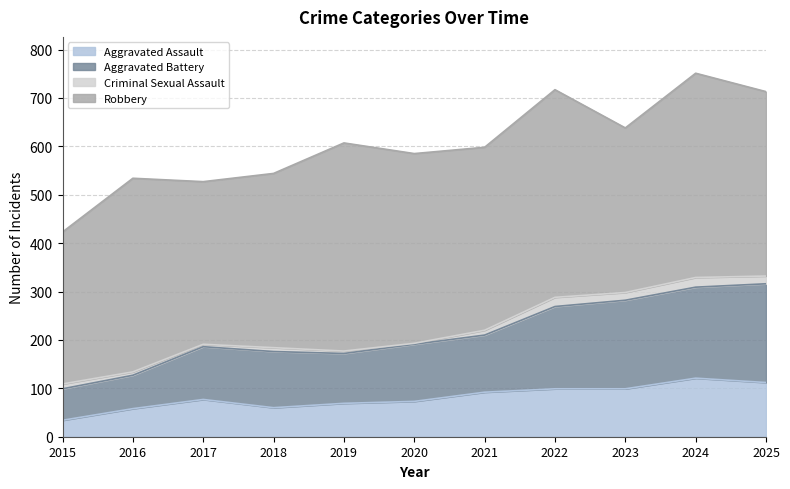

The Aggravated Assault series shows 60 at 2018. True or false?

True